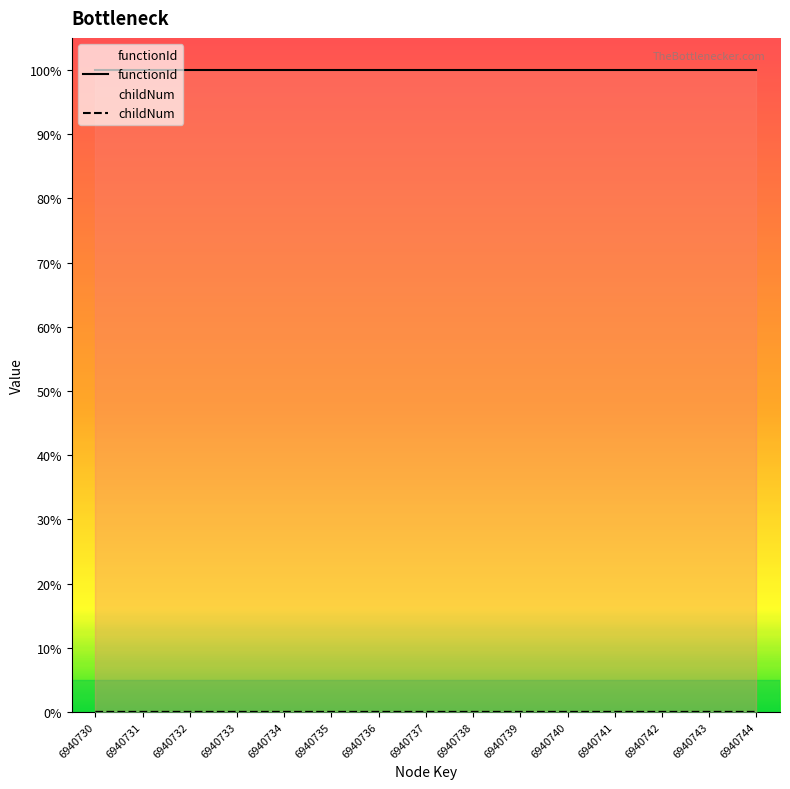

What is the average value?

1